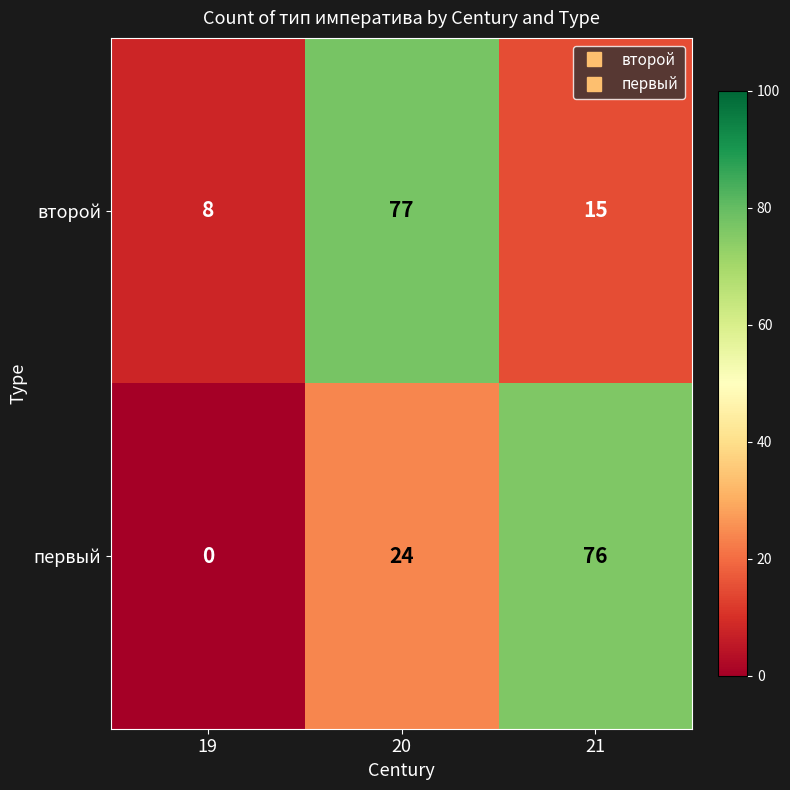

Which series has the largest range (max minus min)?

первый